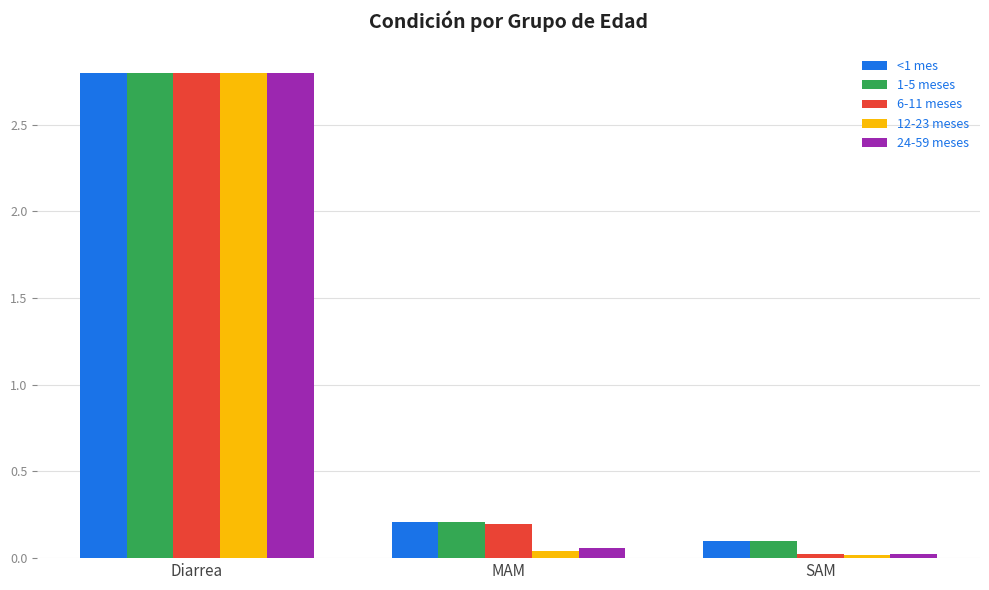

At which label does 1-5 meses reach its minimum?

SAM